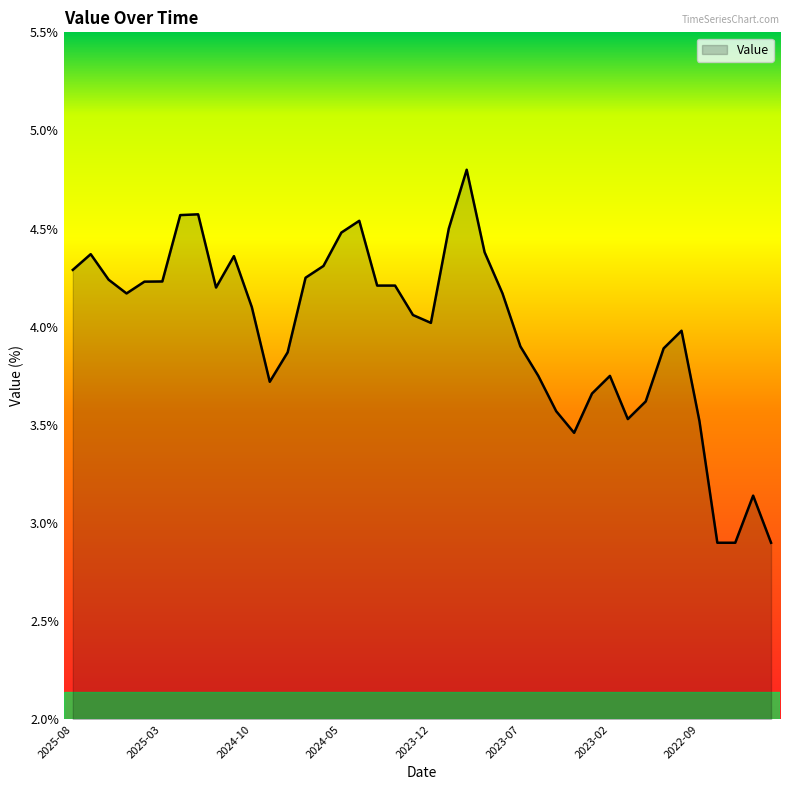

What is the minimum value shown in the chart?

2.9